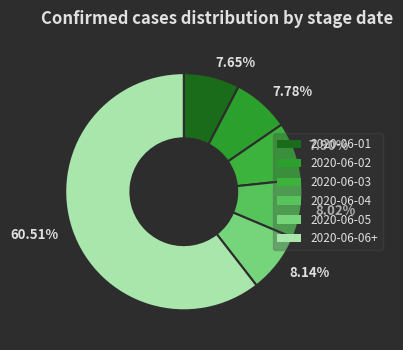

Is it true that 2020-06-04 is 8% of the pie?

True